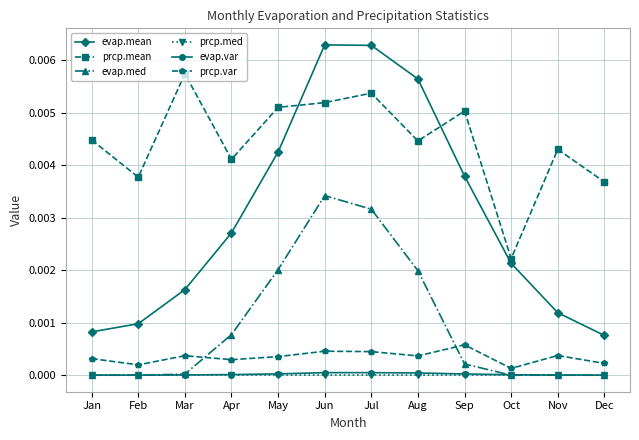

Count the prcp.var values in the range 0 to 1.

12